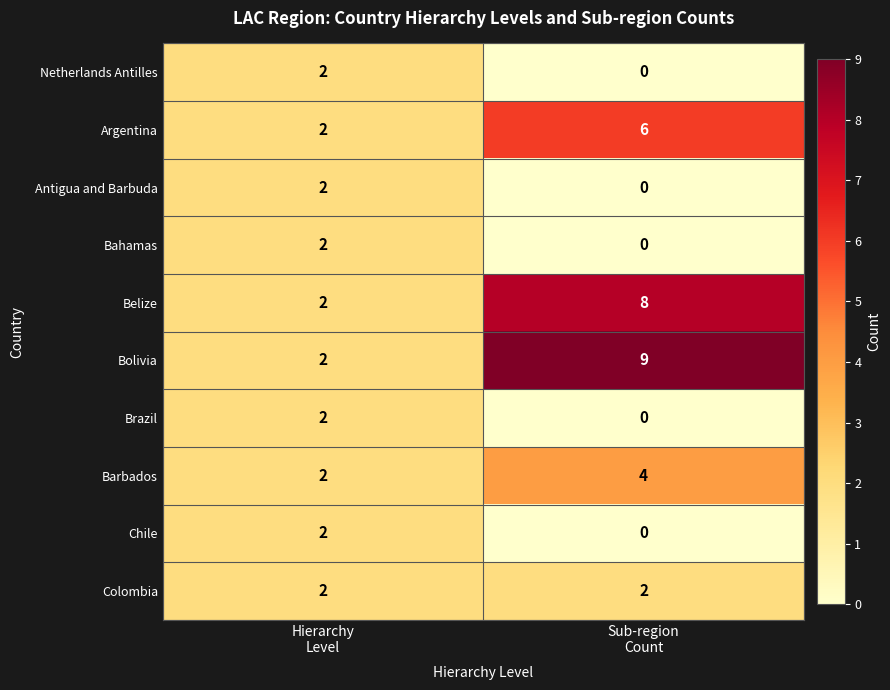

Reading left to right, transcribe all the data shown in this chart.

Netherlands Antilles: 2	0
Argentina: 2	6
Antigua and Barbuda: 2	0
Bahamas: 2	0
Belize: 2	8
Bolivia: 2	9
Brazil: 2	0
Barbados: 2	4
Chile: 2	0
Colombia: 2	2